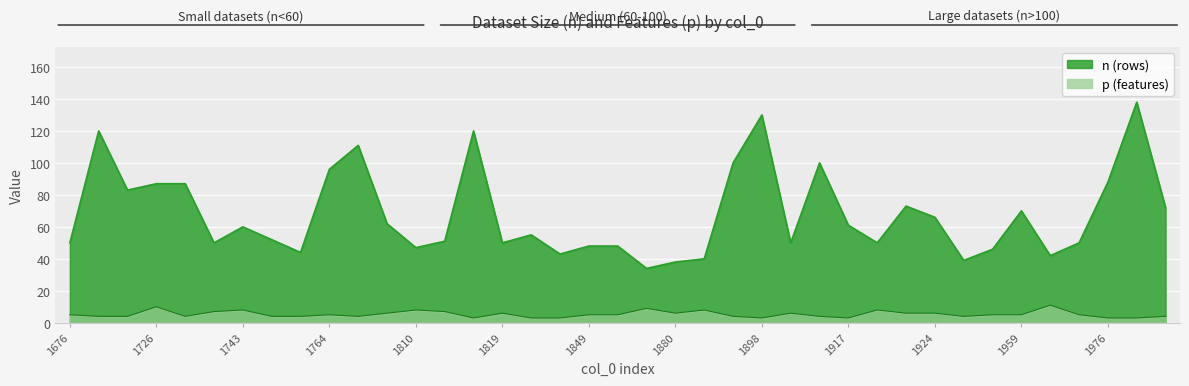

Rank the series by their maximum value, from highest to lowest.

n, p